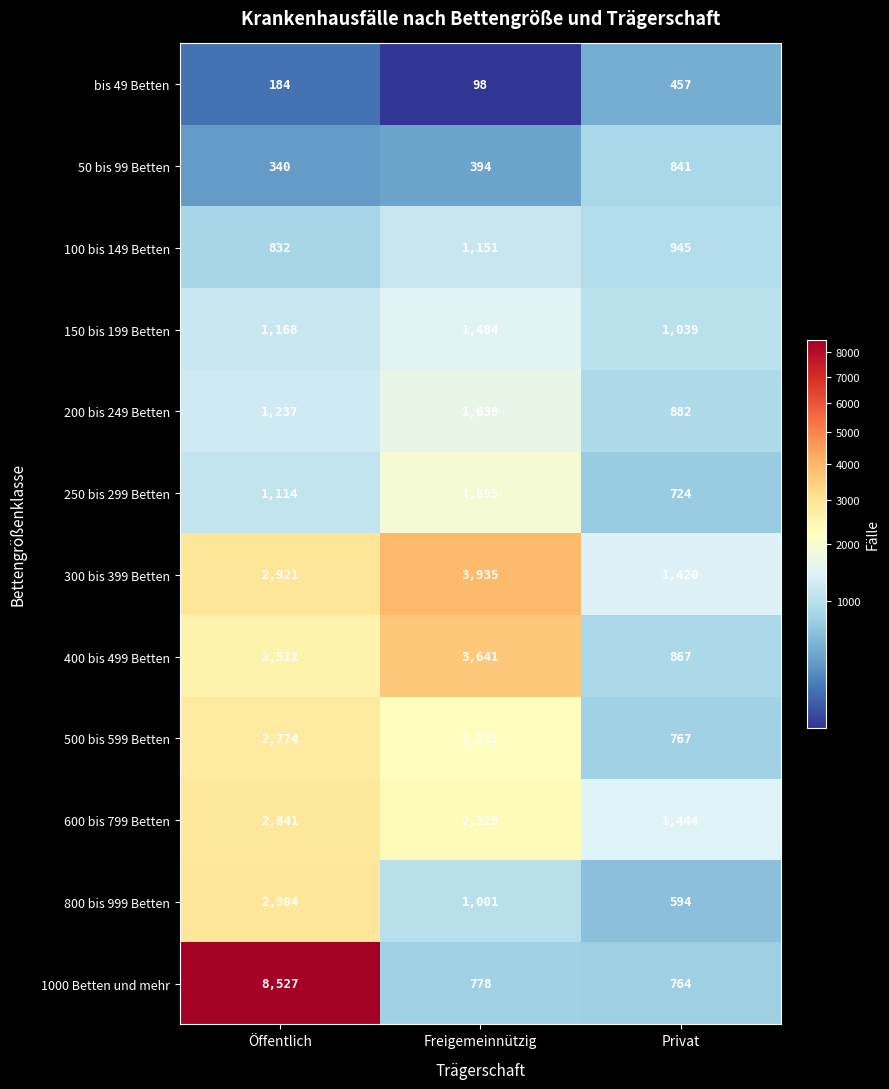

What is the total value across all series at Freigemeinnützig?

20556